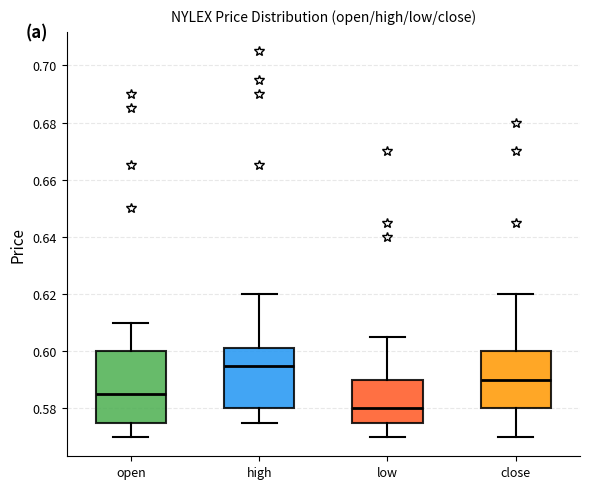

Reading left to right, read every box against the y-axis: the position of its median line, the range the box covers, and the ends of its whiskers. The values are not printed on the chart, so give them approximately, as read against the axis.

open: median 0.586, box 0.576 to 0.600, whiskers 0.570 to 0.610
high: median 0.596, box 0.580 to 0.602, whiskers 0.576 to 0.620
low: median 0.580, box 0.576 to 0.590, whiskers 0.570 to 0.606
close: median 0.590, box 0.580 to 0.600, whiskers 0.570 to 0.620